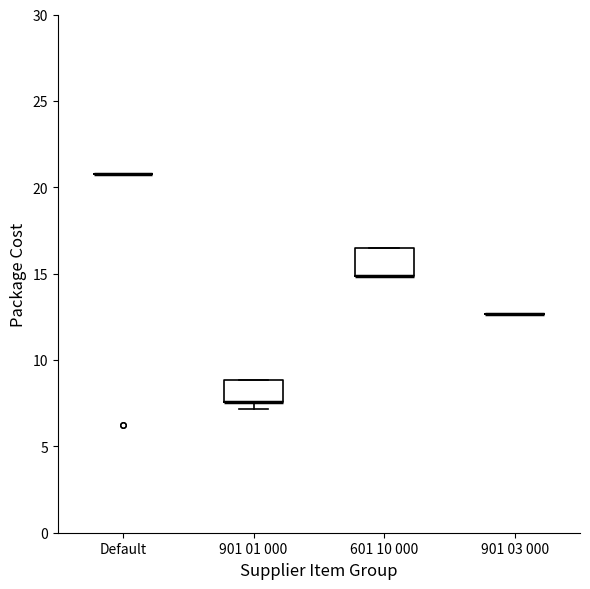

Where is the upper edge of the box for 601 10 000 on the y-axis? The values are not printed on the chart, so give them approximately, as read against the axis.

16.5